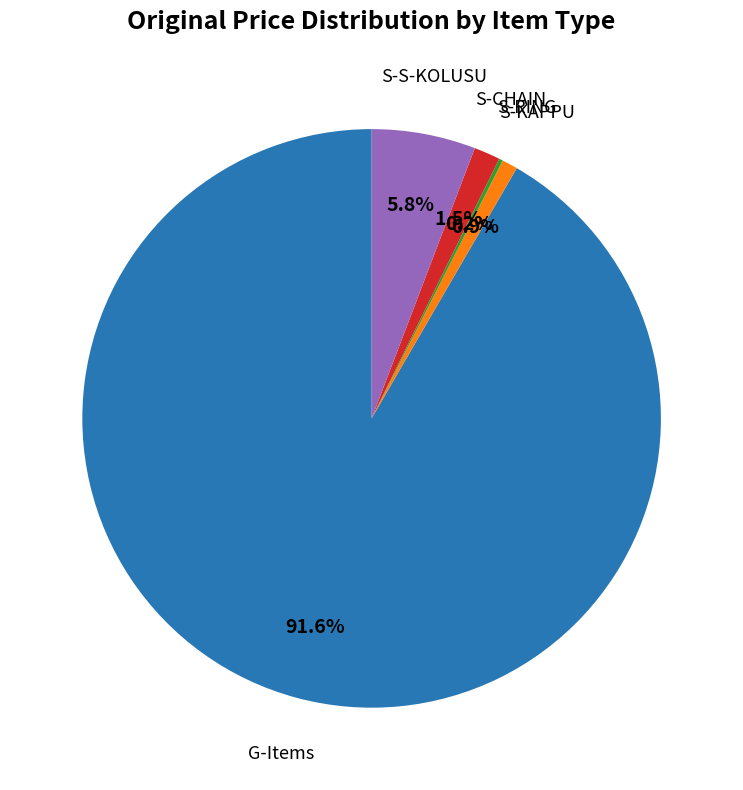

What is the largest slice in the pie chart?

G-Items